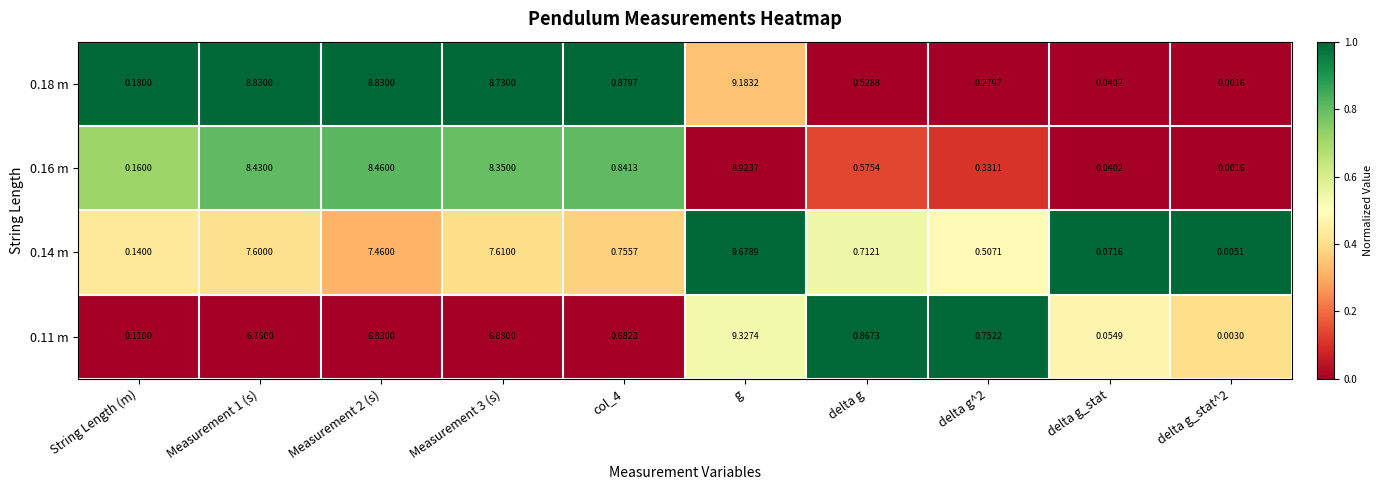

Which category has the highest value across all series?

g